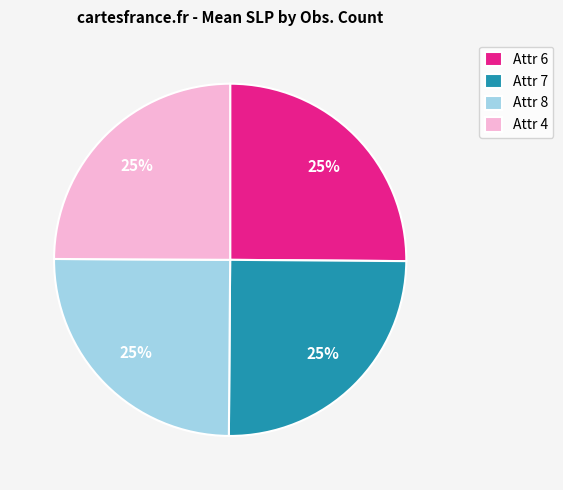

Approximately how many times larger is the value at Attr 6 compared to Attr 7?

1.0